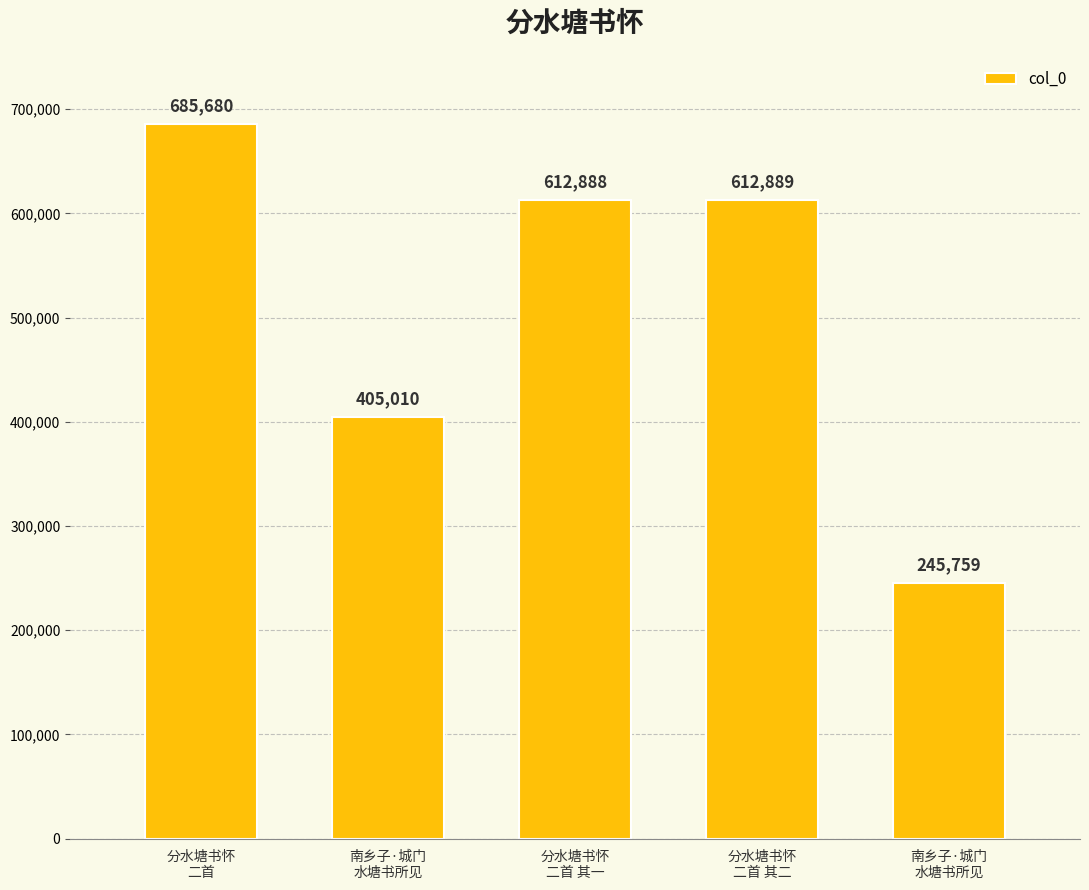

Which category has the highest value across all series?

分水塘书怀
二首